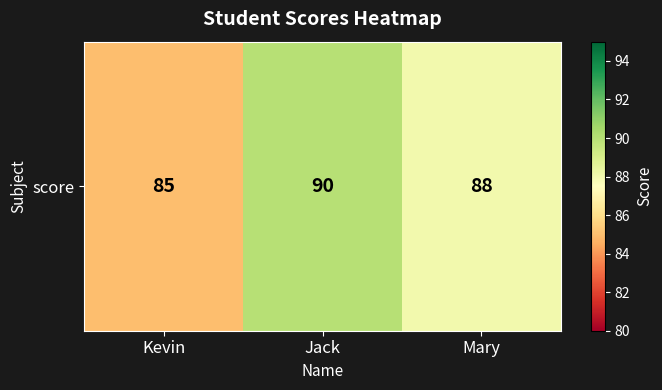

Is it true that the value at Kevin is 25?

False